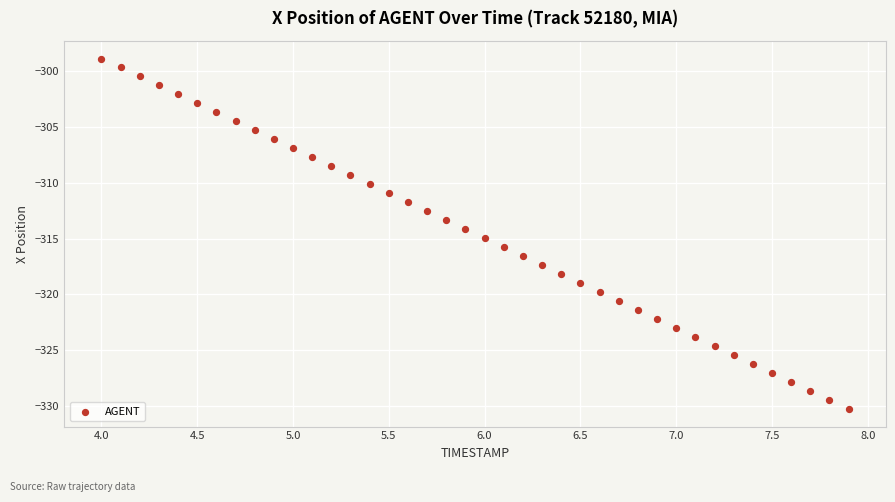

What is the range of X values (max minus min)?

3.9